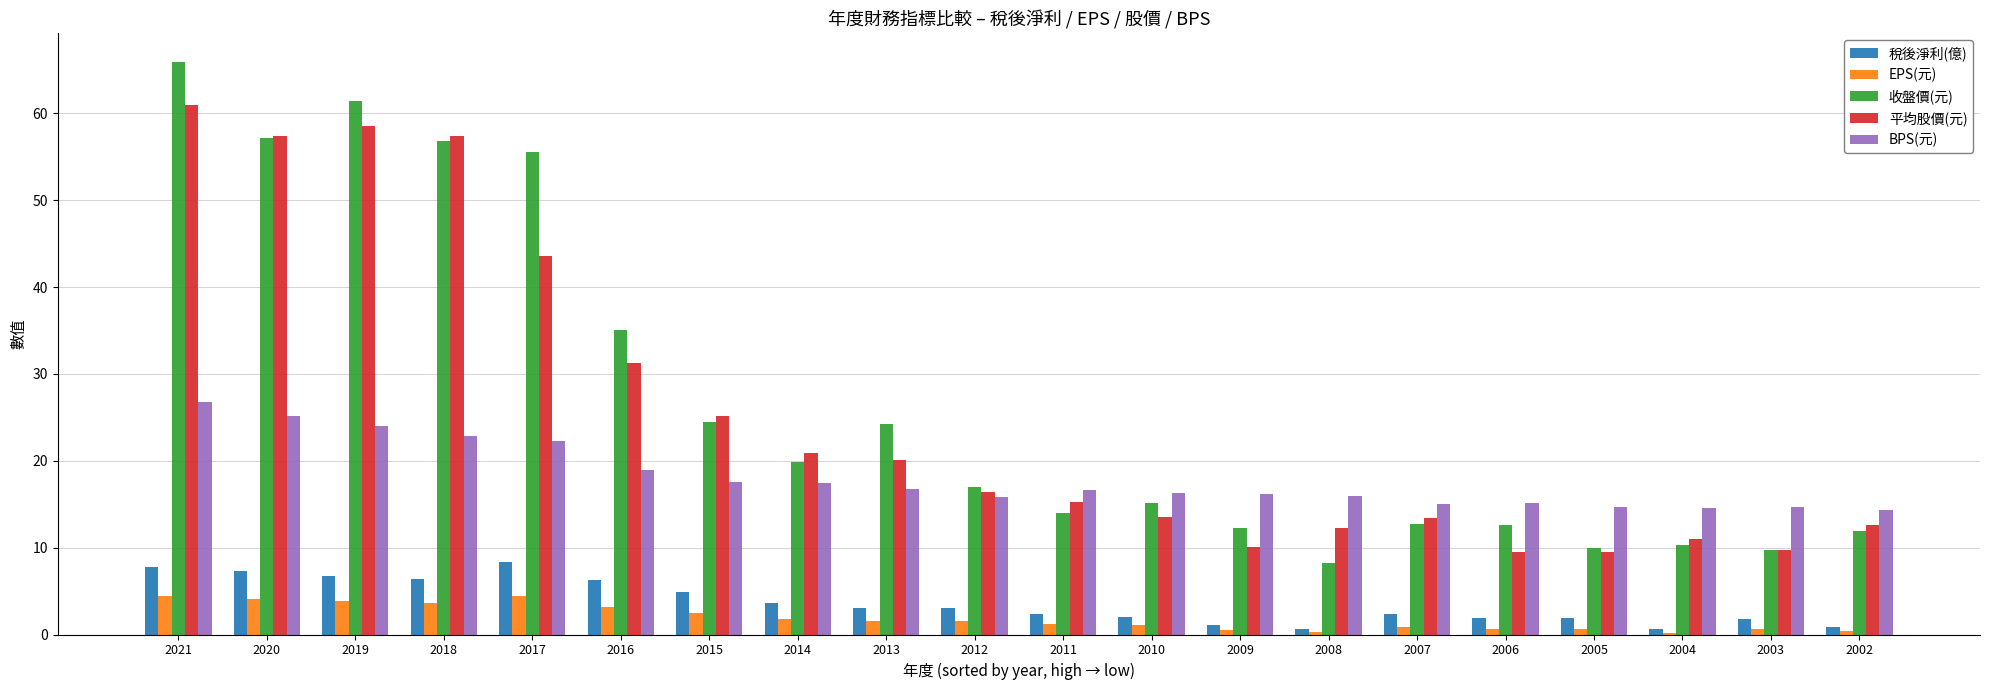

How many distinct data groups are displayed?

5